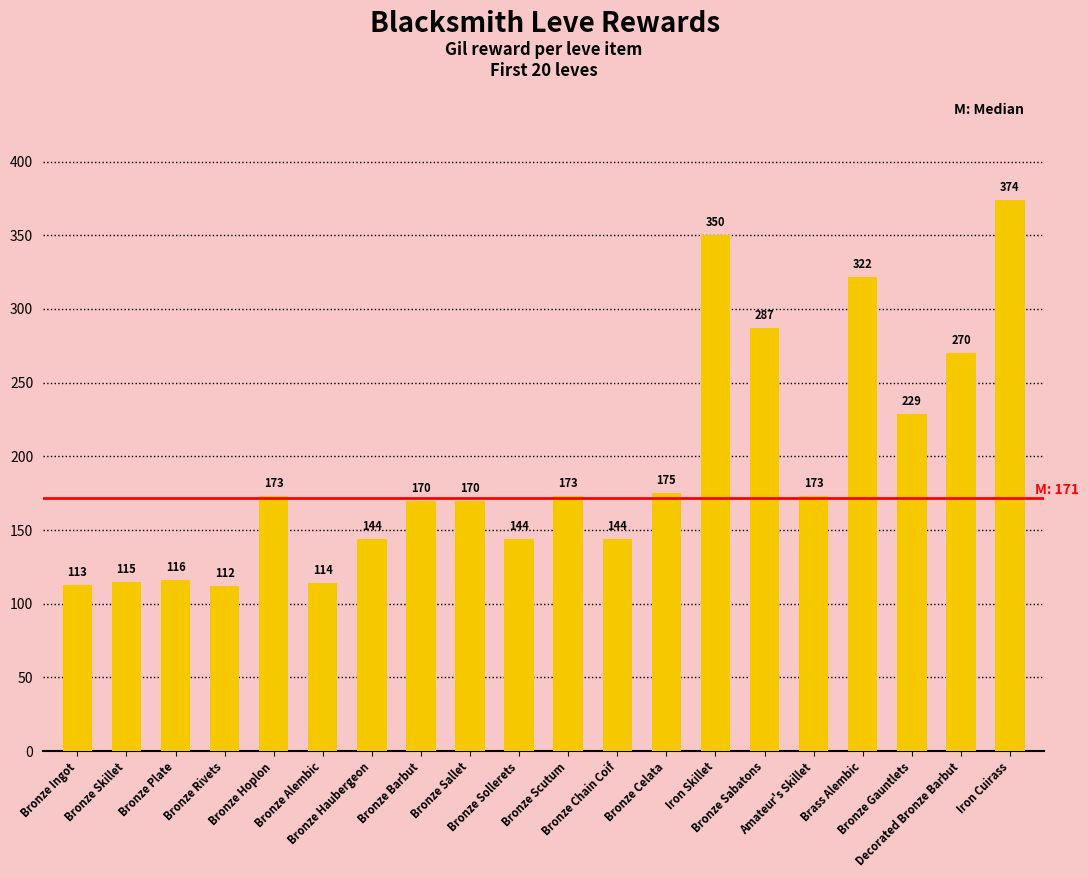

What is the greatest value displayed?

374